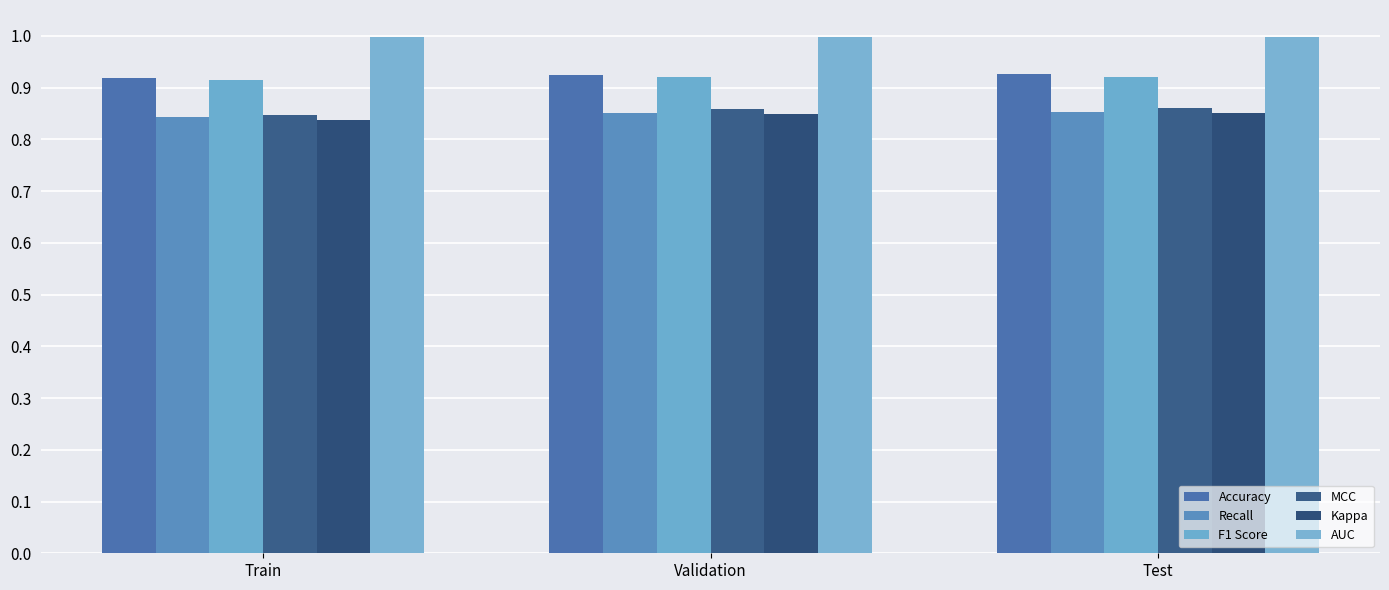

Where is F1 Score nearest to the value 0?

Train